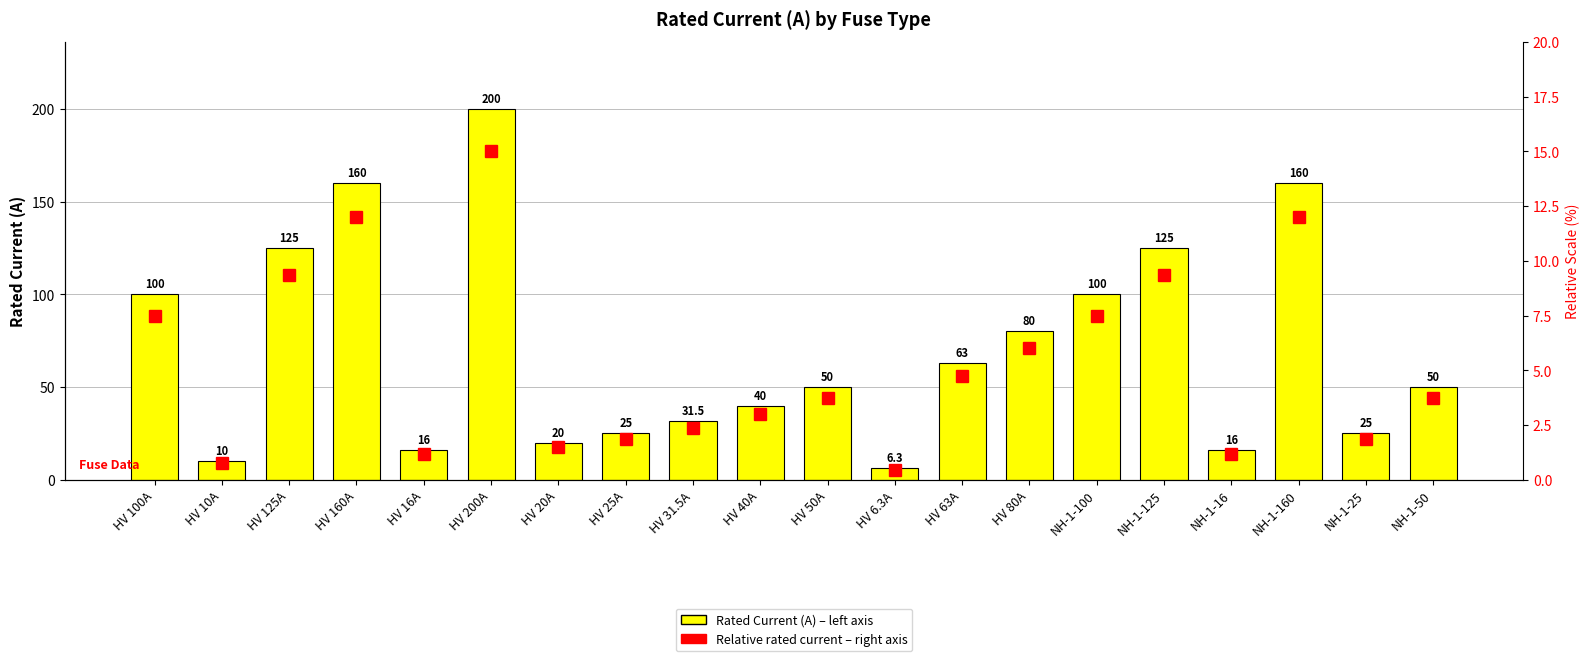

Is it true that Relative rated current (% scale - right axis) equals 1.2 at HV 16A?

True